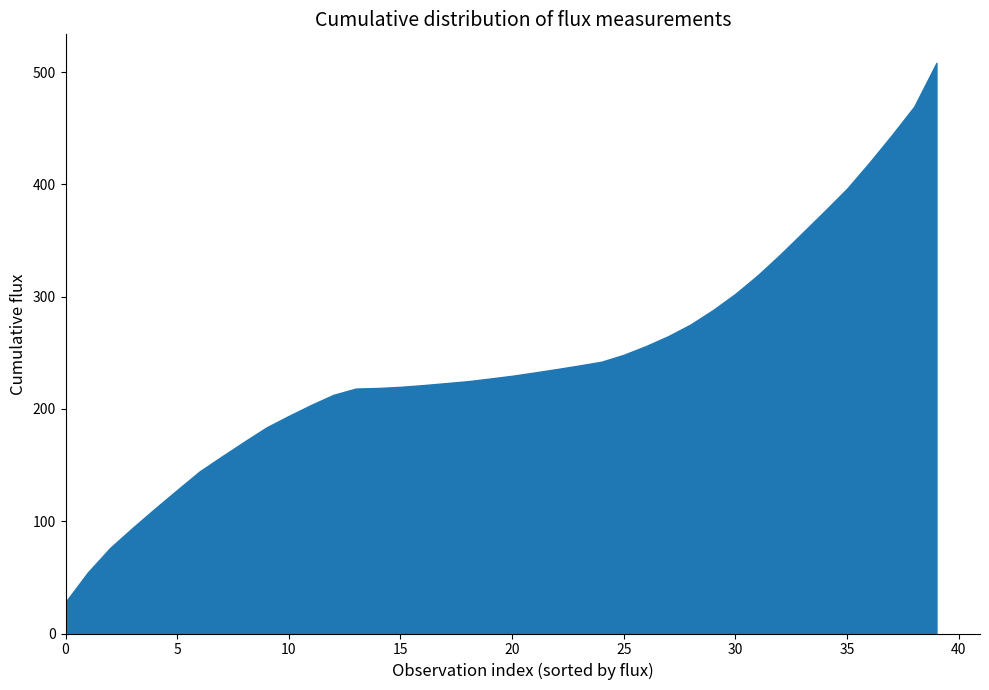

What is the difference between the maximum and minimum values?

480.3